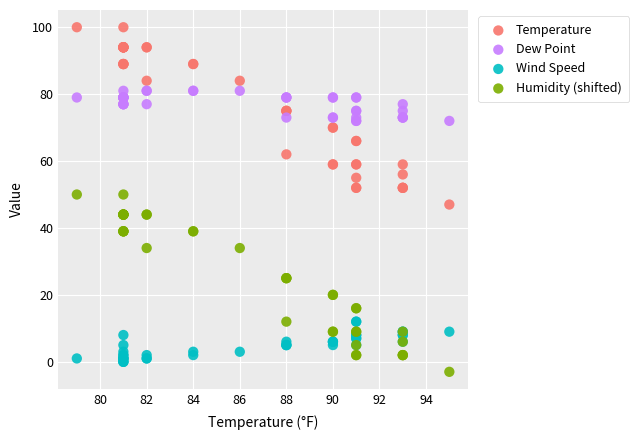

Which series reaches the maximum Y coordinate?

Temperature